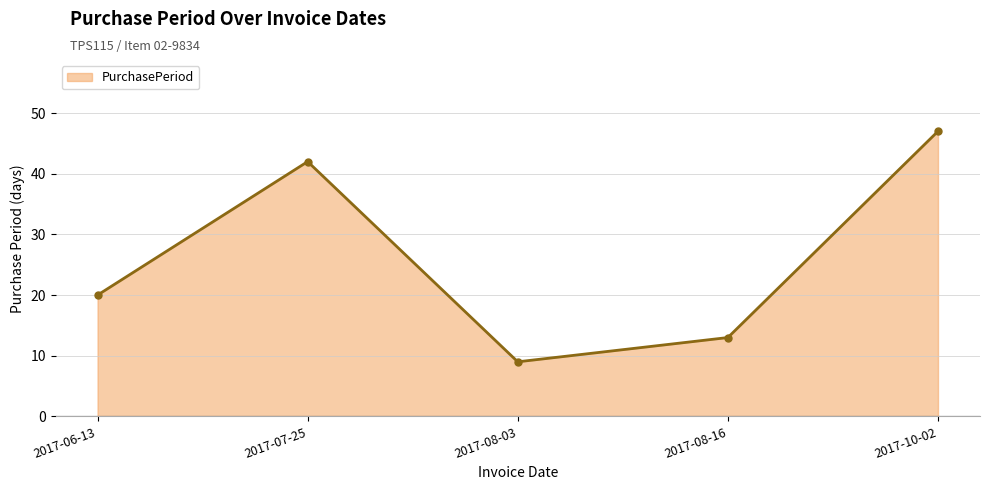

Rank the categories by value from highest to lowest.

2017-10-02, 2017-07-25, 2017-06-13, 2017-08-16, 2017-08-03